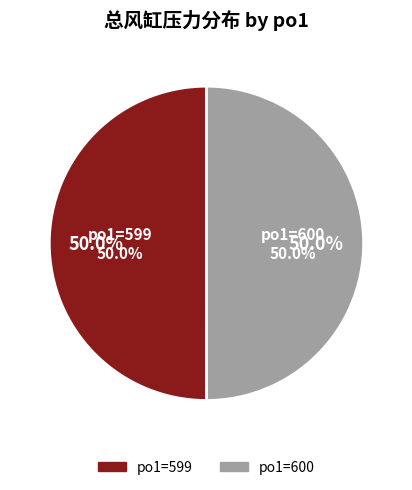

Is there any slice that represents more than half of the pie?

No